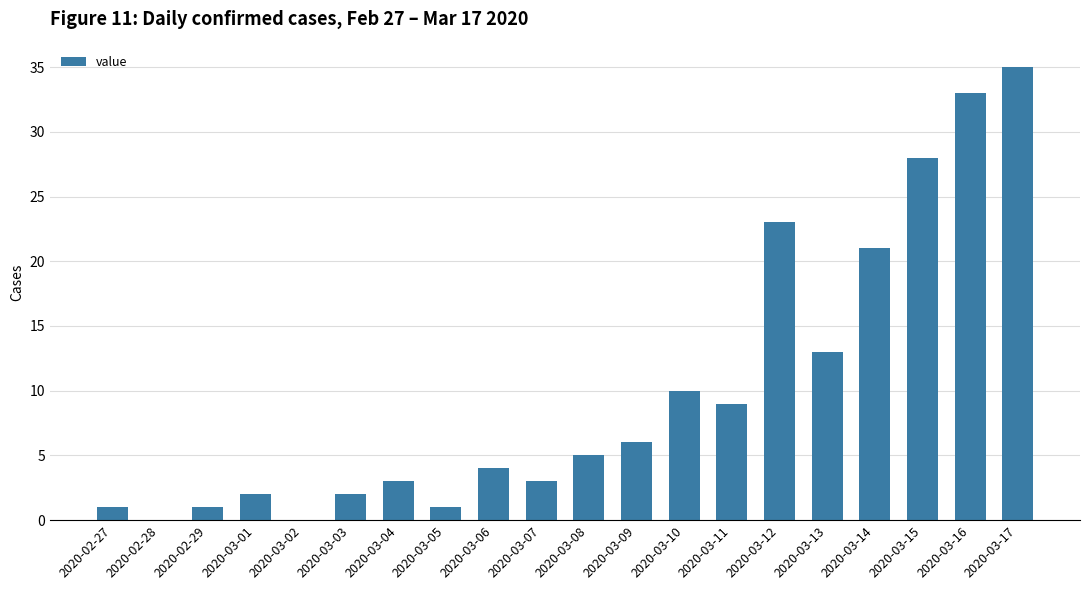

What is the change in value from 2020-03-04 to 2020-03-08?

+2